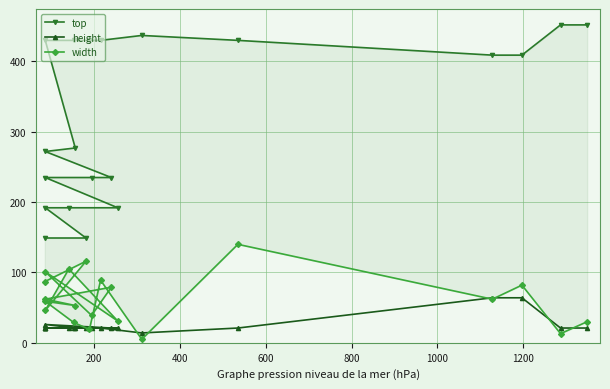

True or false: width and top cross at least once.

False